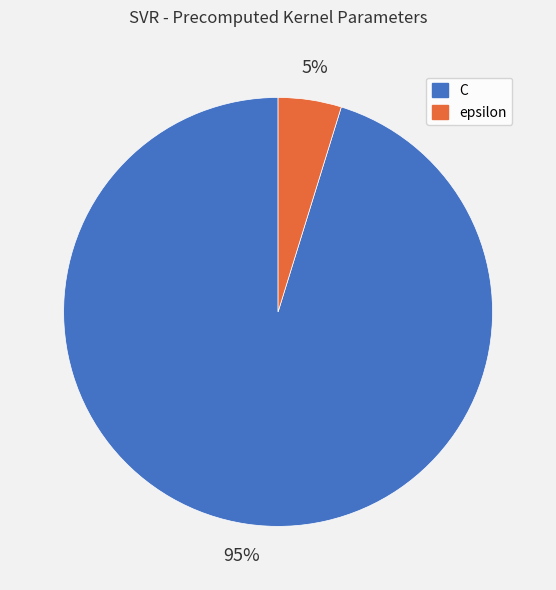

To the nearest percent, what percentage of the pie is epsilon?

5%